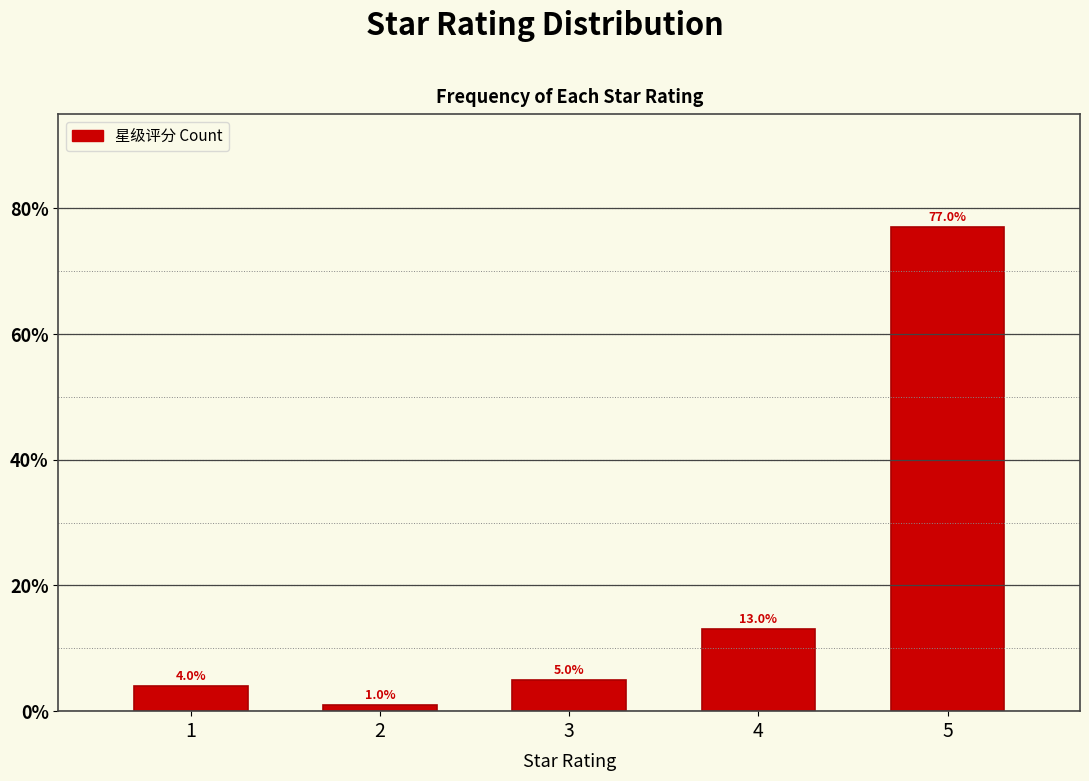

Reading left to right, list all the values displayed in this chart.

4	1	5	13	77